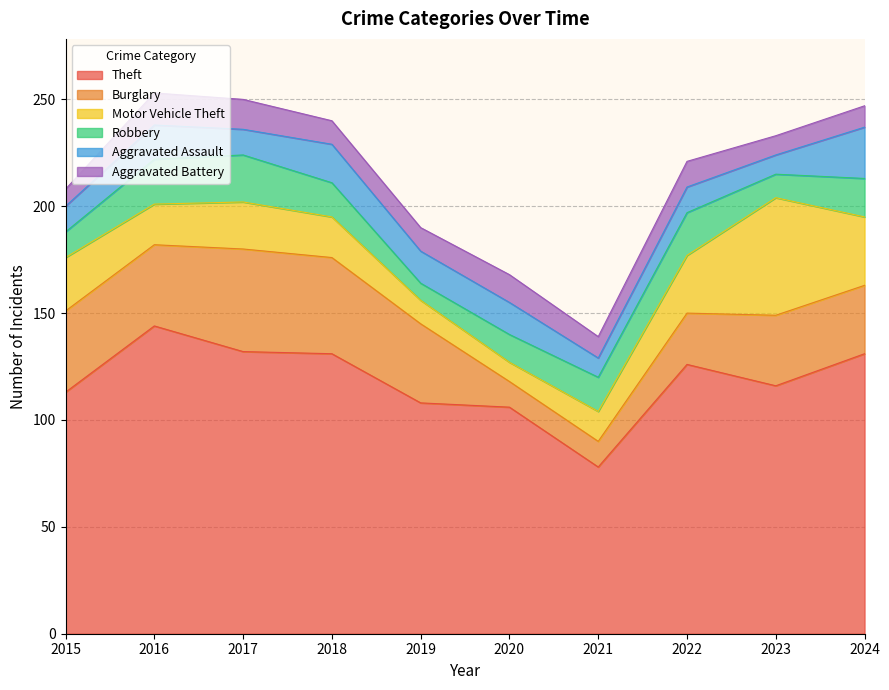

What is the approximate value of Aggravated Battery at 2017?

14